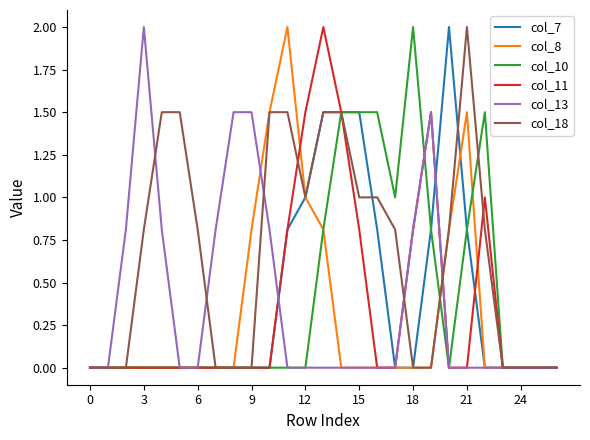

Which series has the largest total across all categories?

col_18